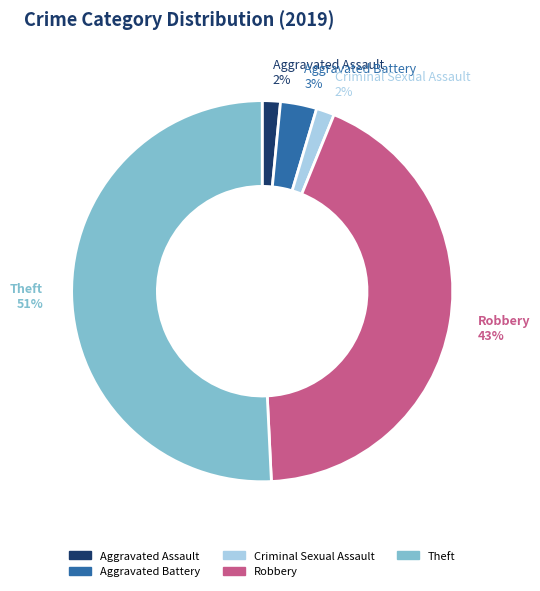

Which category has the biggest portion of the pie?

Theft